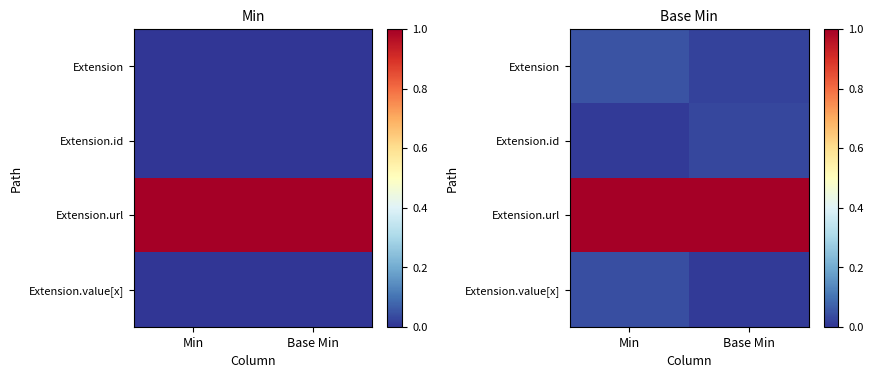

At which category is the sum across all series the highest?

Base Min